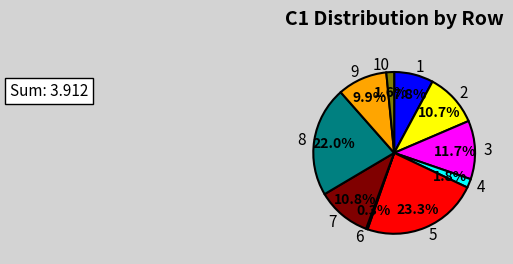

The 3 slice represents 12% of the pie. True or false?

True